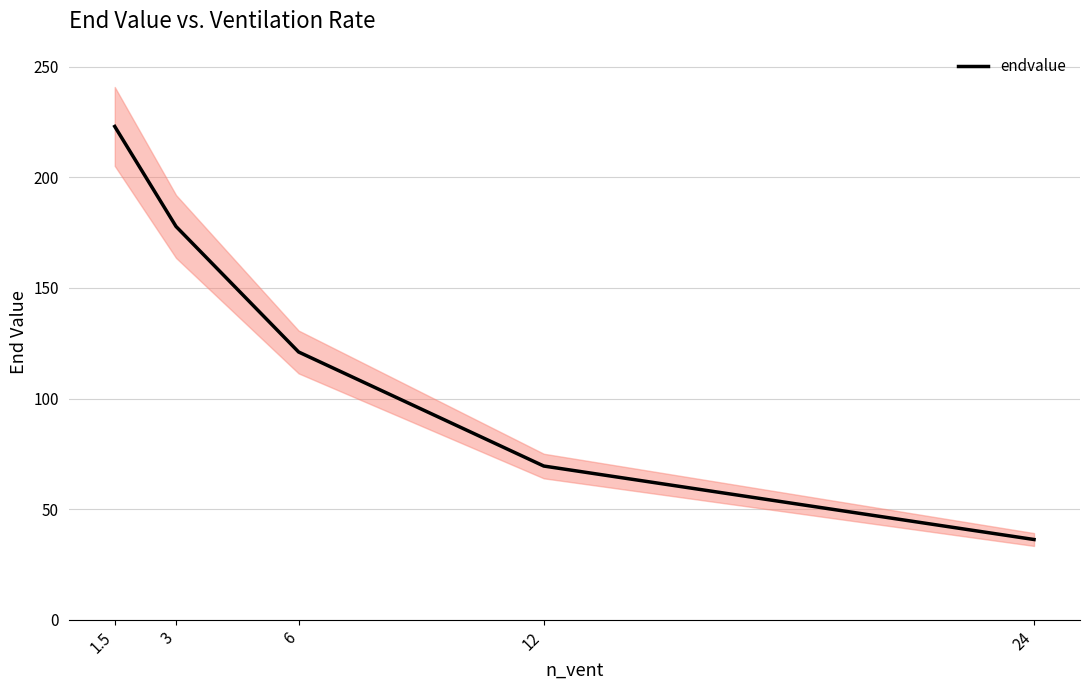

Is this an area chart (filled region under the line)?

No